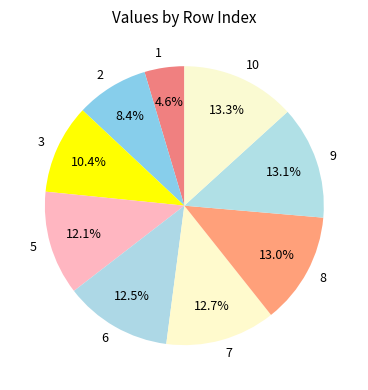

Count the number of slices in the pie.

9